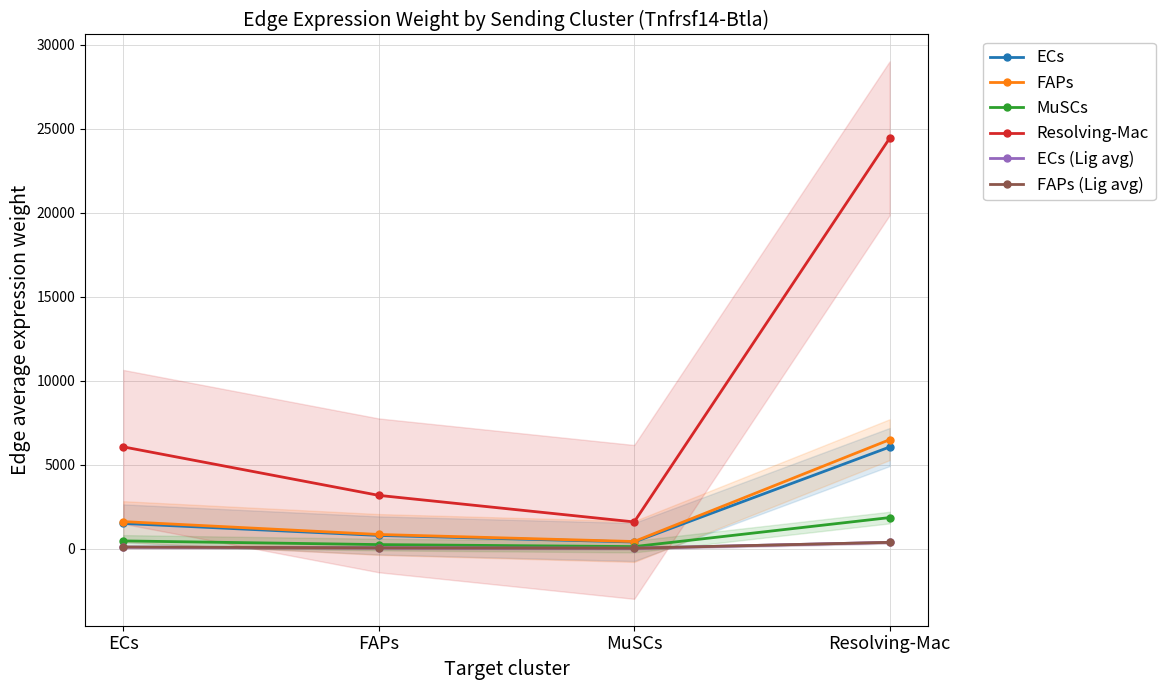

Reading left to right, transcribe all the data shown in this chart.

ECs: 1499.6	784.8	393.3	6048.0
FAPs: 1608.1	841.5	421.7	6485.4
MuSCs: 458.2	239.8	120.1	1847.7
Resolving-Mac: 6057.5	3170.0	1588.5	24430.1
ECs (Lig avg): 92.6	48.4	24.3	373.3
FAPs (Lig avg): 92.6	48.4	24.3	373.3